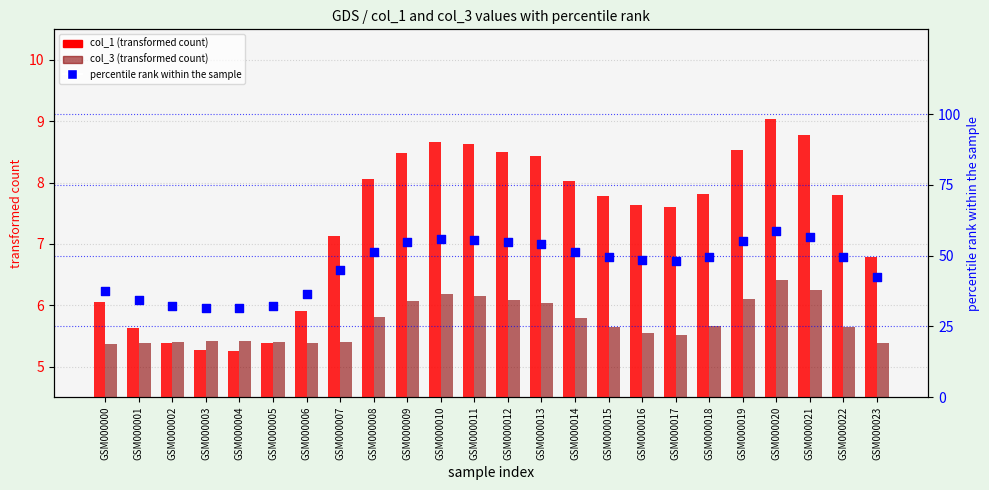

Is the value of col_3 (transformed count) at GSM000015 greater than the value of col_1 (transformed count) at GSM000022?

No